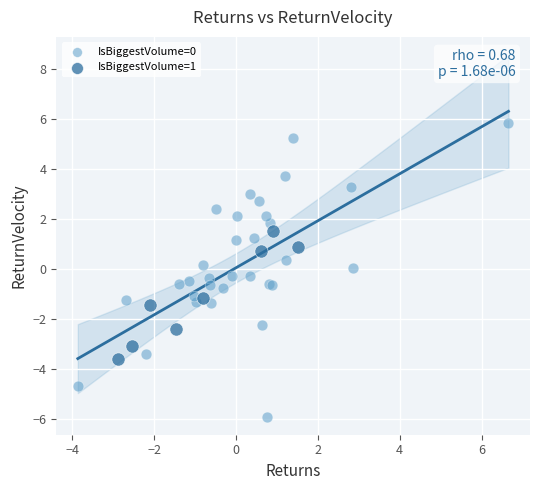

Which series reaches the maximum Y coordinate?

IsBiggestVolume=0